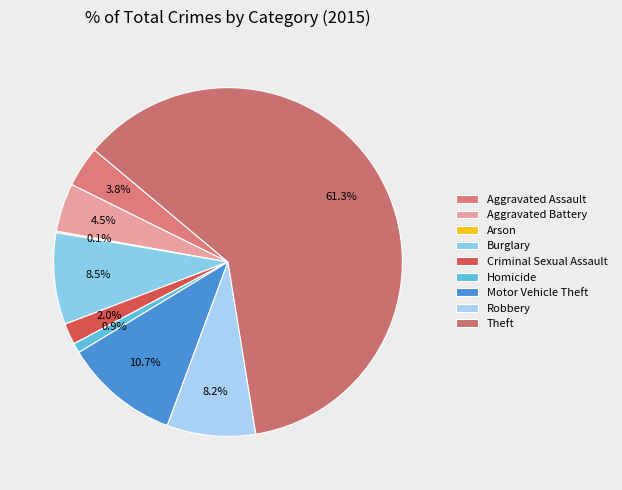

Which category has the biggest portion of the pie?

Theft